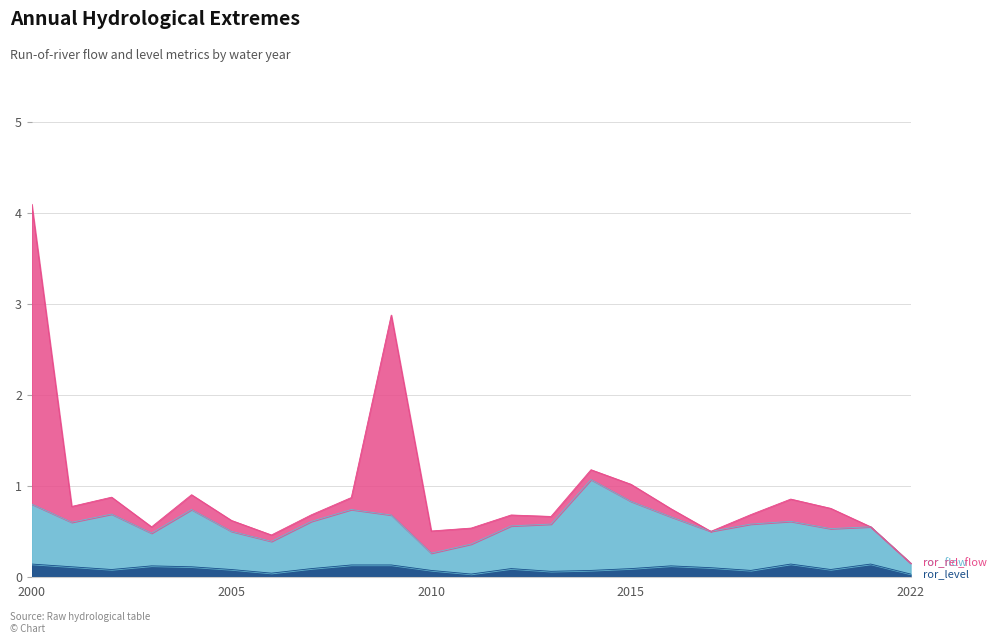

What is the difference between the ror_flow values at 2009 and 2022?

0.5